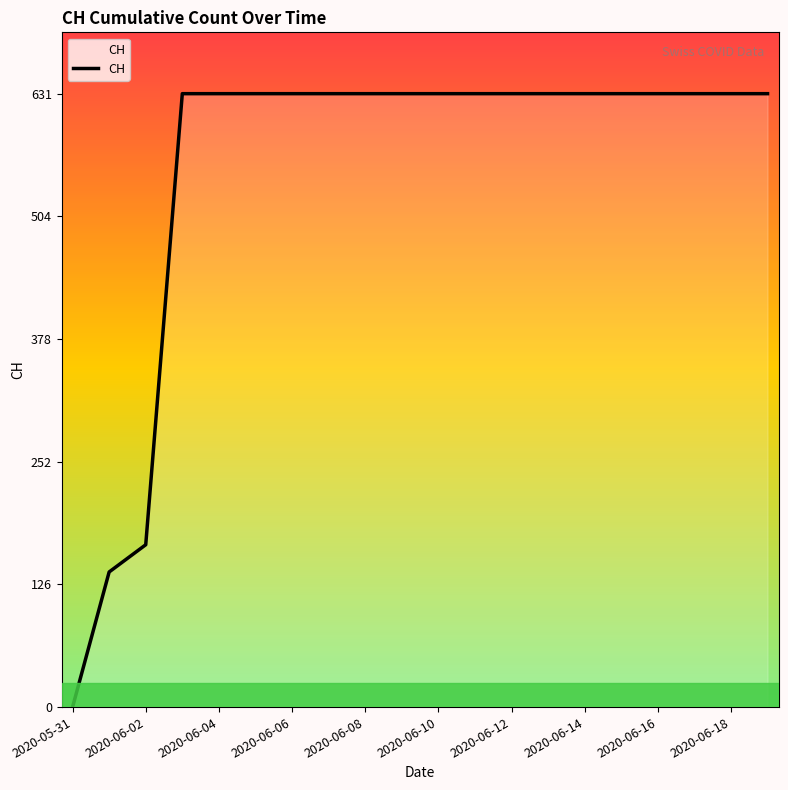

Reading left to right, extract all data points from this chart.

0	139	167	631	631	631	631	631	631	631	631	631	631	631	631	631	631	631	631	631